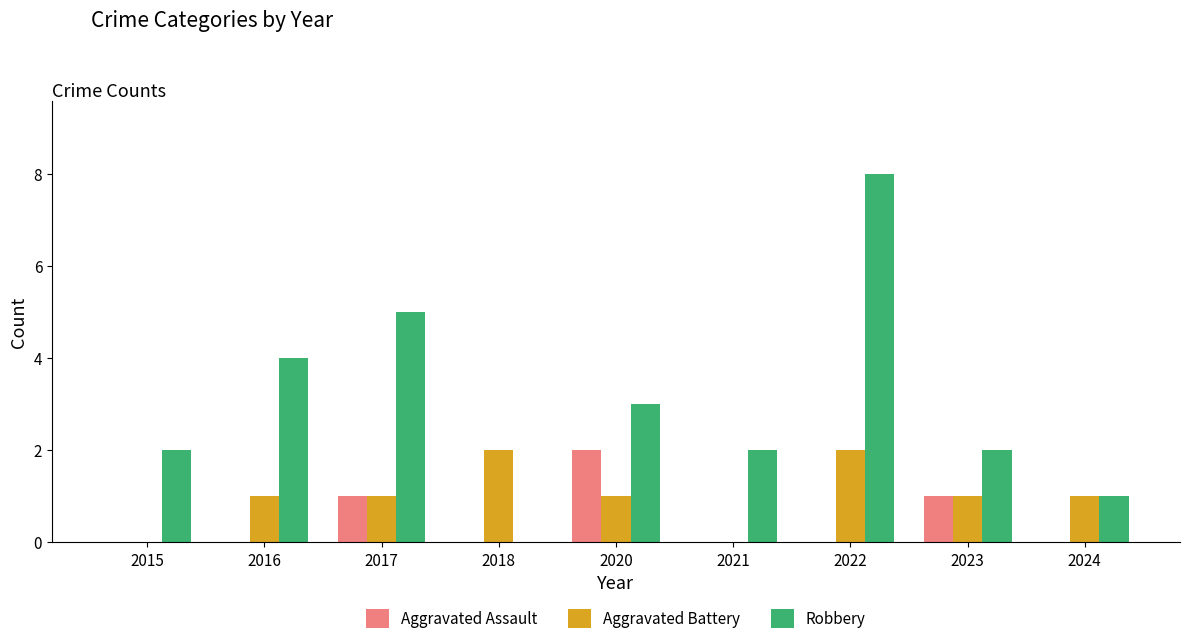

What is the total value across all series at 2021?

2